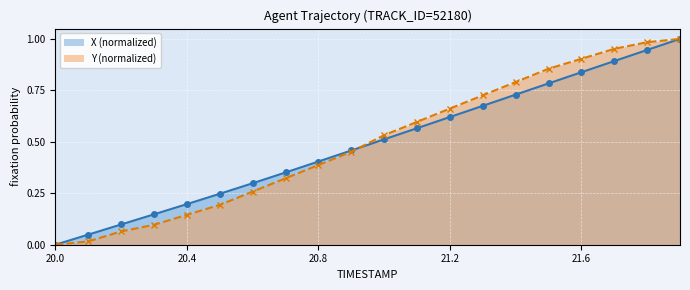

Does the chart display data point markers on the line(s)?

Yes